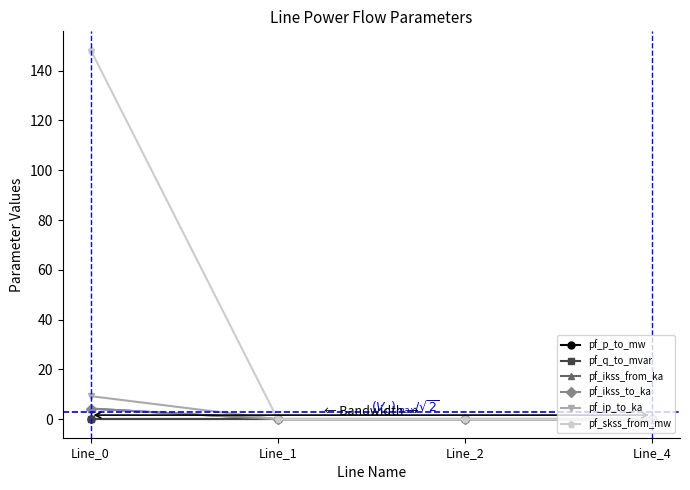

True or false: pf_q_to_mvar and pf_p_to_mw cross at least once.

False